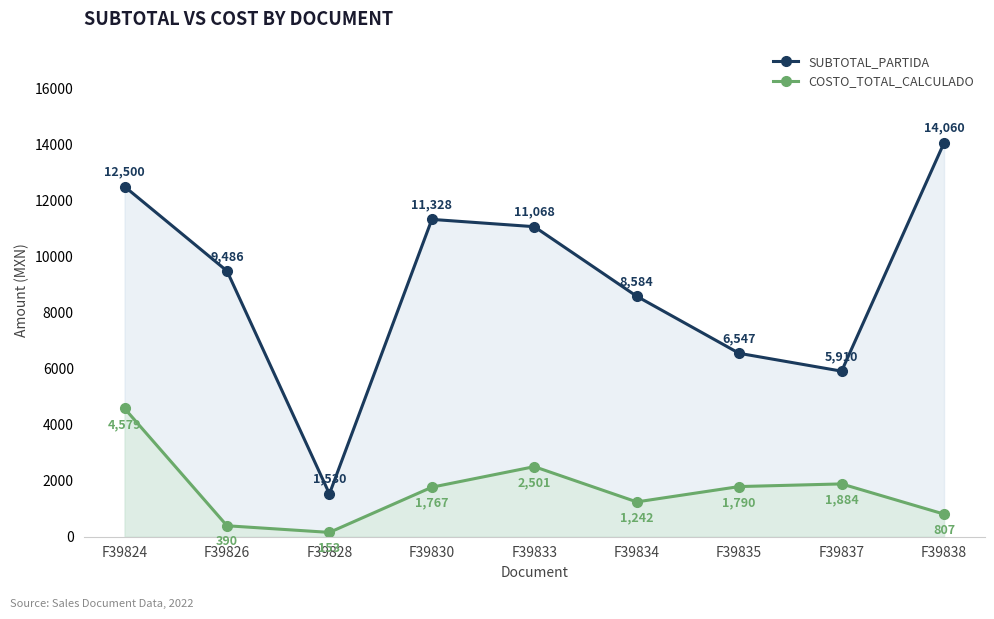

Which series has the largest range (max minus min)?

SUBTOTAL_PARTIDA